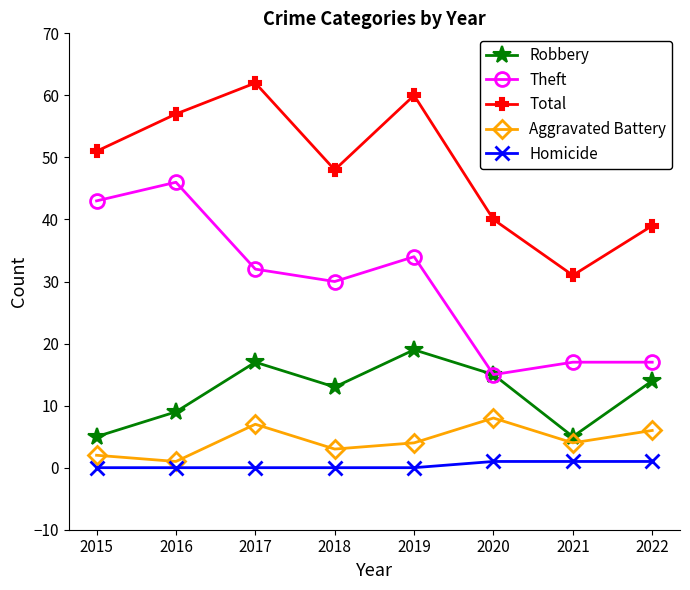

What is the average value of the Theft series?

29